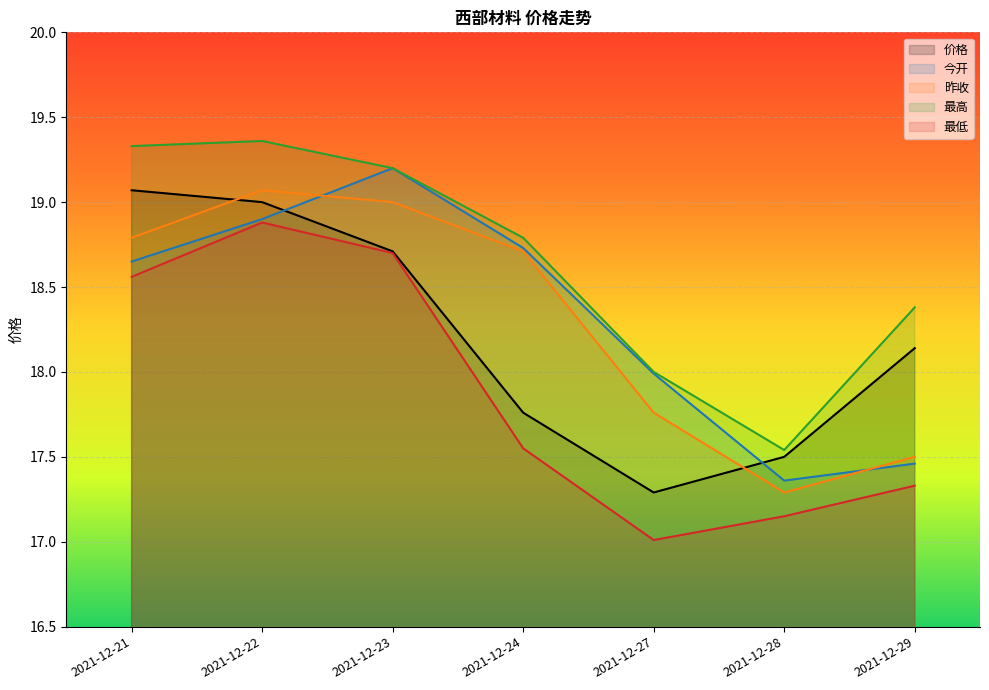

What is the value of the 最高 point at the 2nd from the left?

19.4